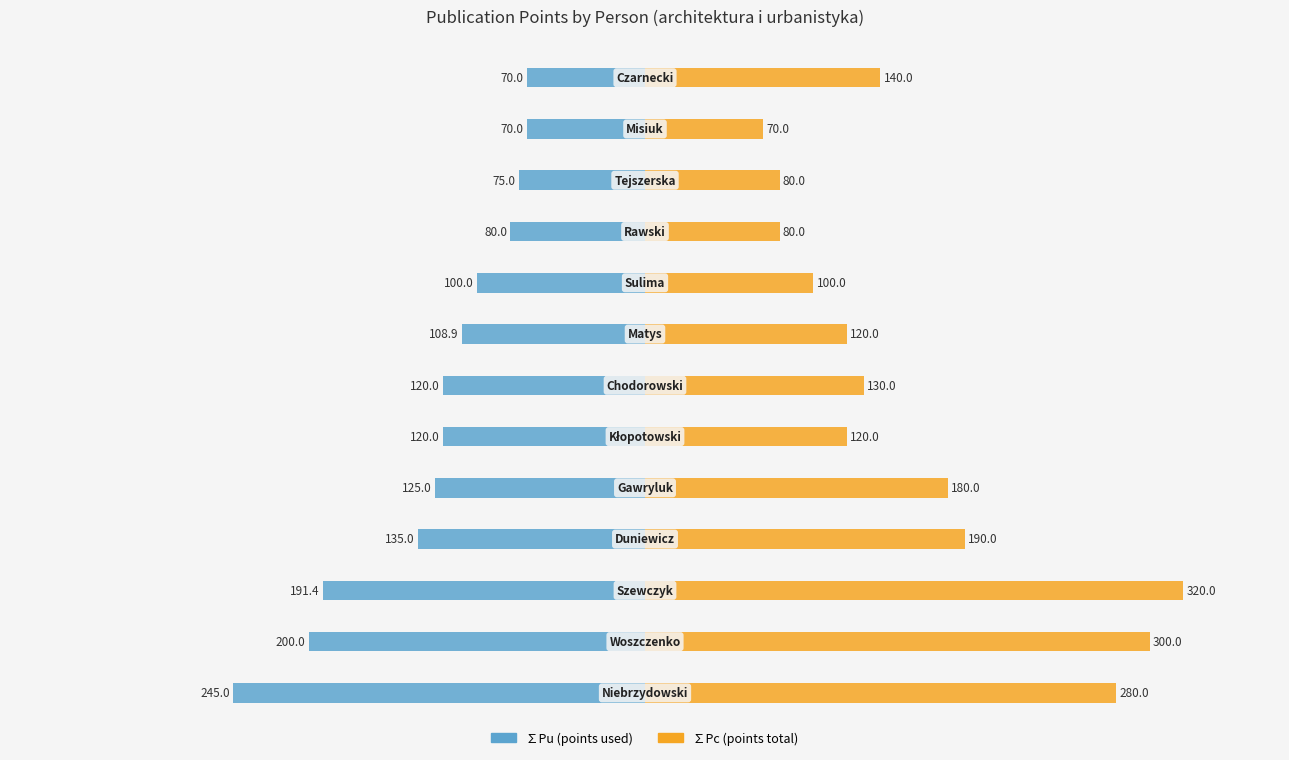

The ∑Pc series shows 80.0 at 9. True or false?

True